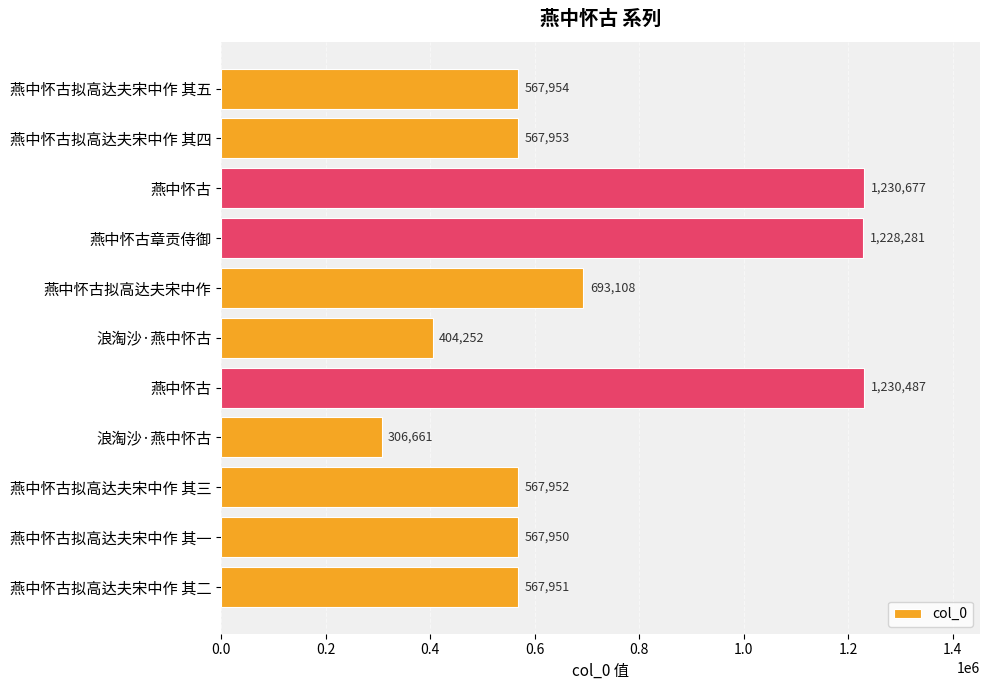

How many data points does each series have?

11